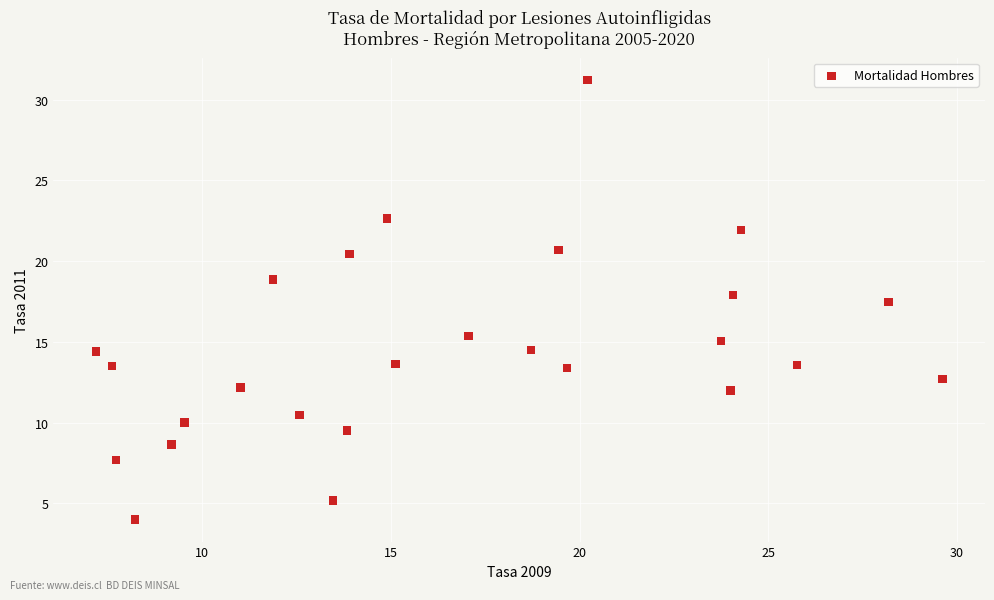

What Y value in the scatter plot is closest to 17?

17.5